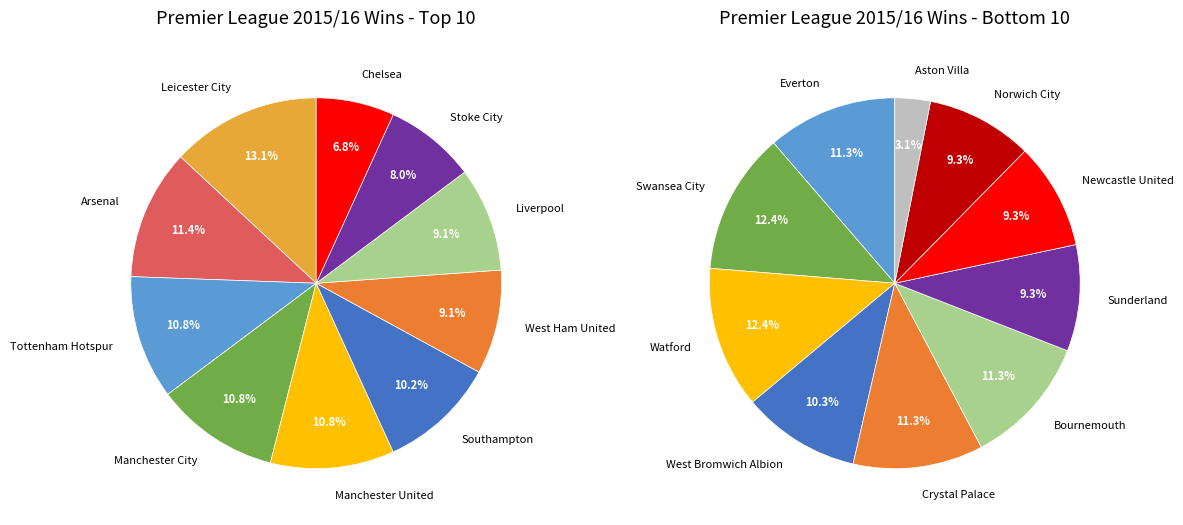

Which category has the biggest portion of the pie?

Leicester City